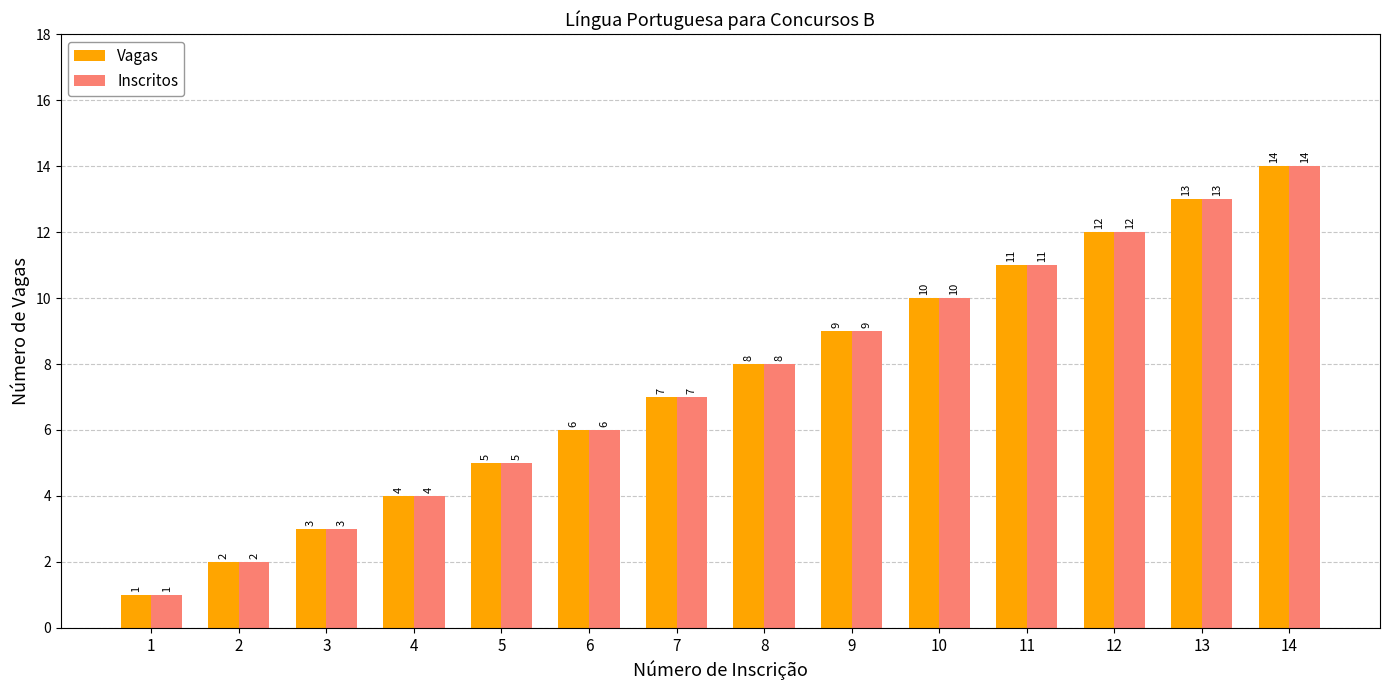

The Inscritos series shows 1 at 1. True or false?

True